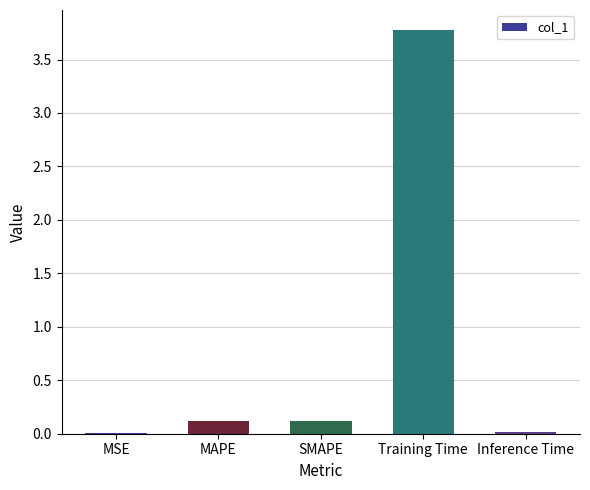

The chart shows a value of 3.8 at Training Time. True or false?

True